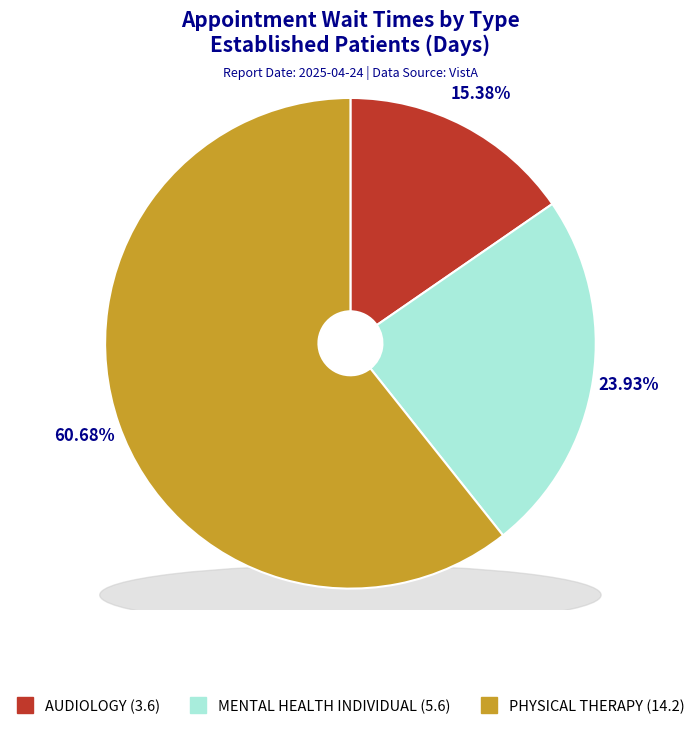

To the nearest percent, what is the difference between the AUDIOLOGY and PHYSICAL THERAPY slice percentages?

45%